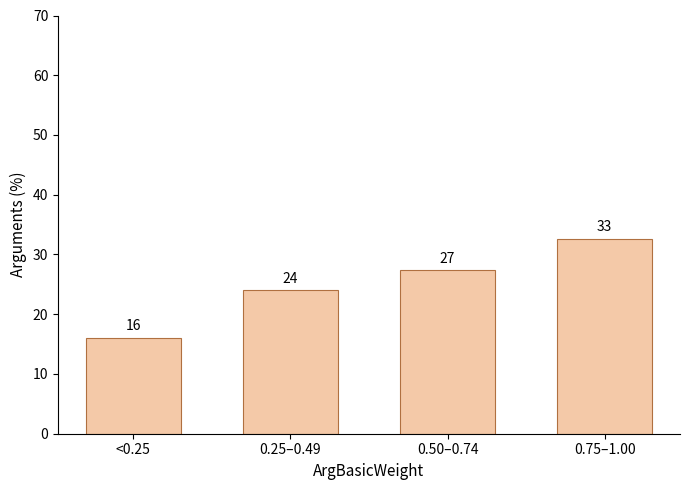

Between <0.25 and 0.50–0.74, which is larger?

0.50–0.74